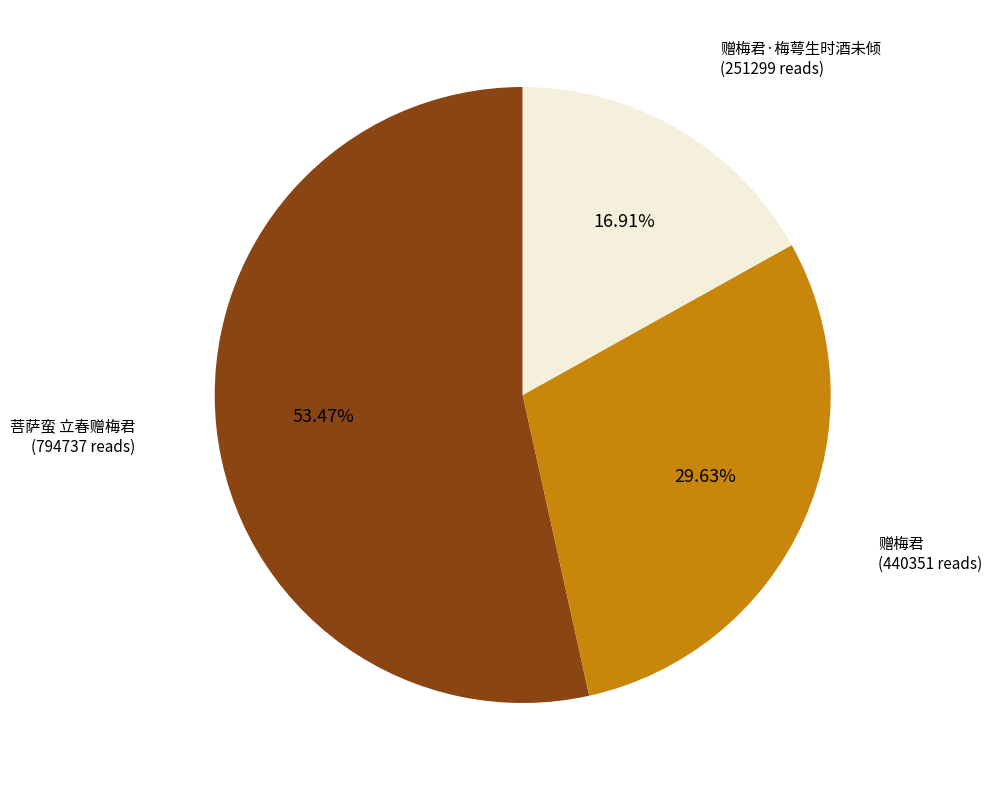

Is there a majority slice in this chart?

Yes